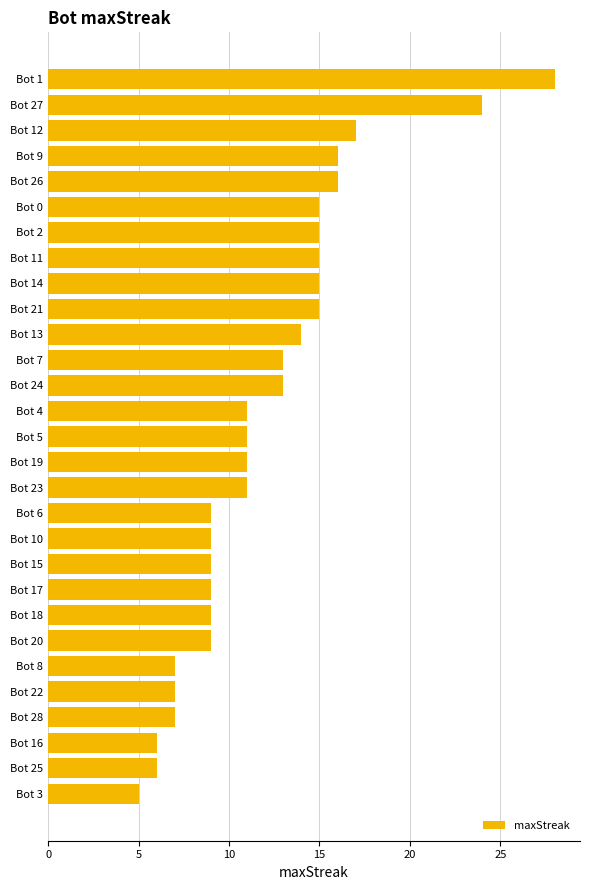

What is the sum of all values?

352